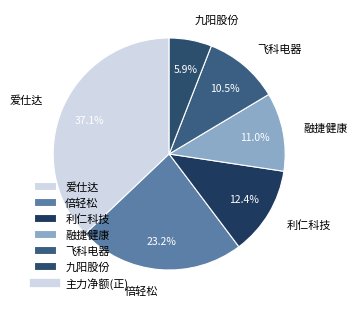

Is there a majority slice in this chart?

No